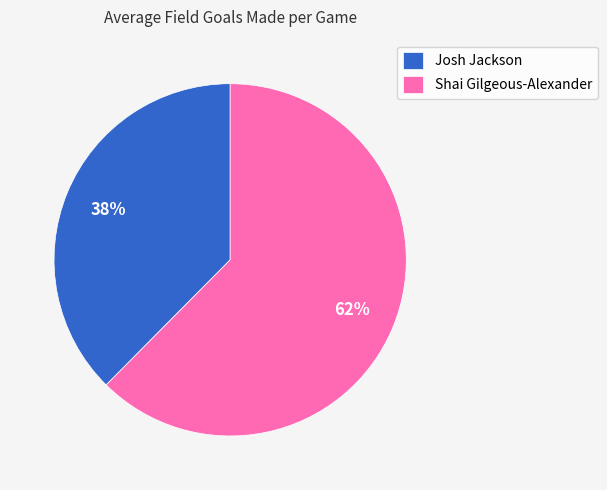

To the nearest percent, what portion does Shai Gilgeous-Alexander represent?

62%